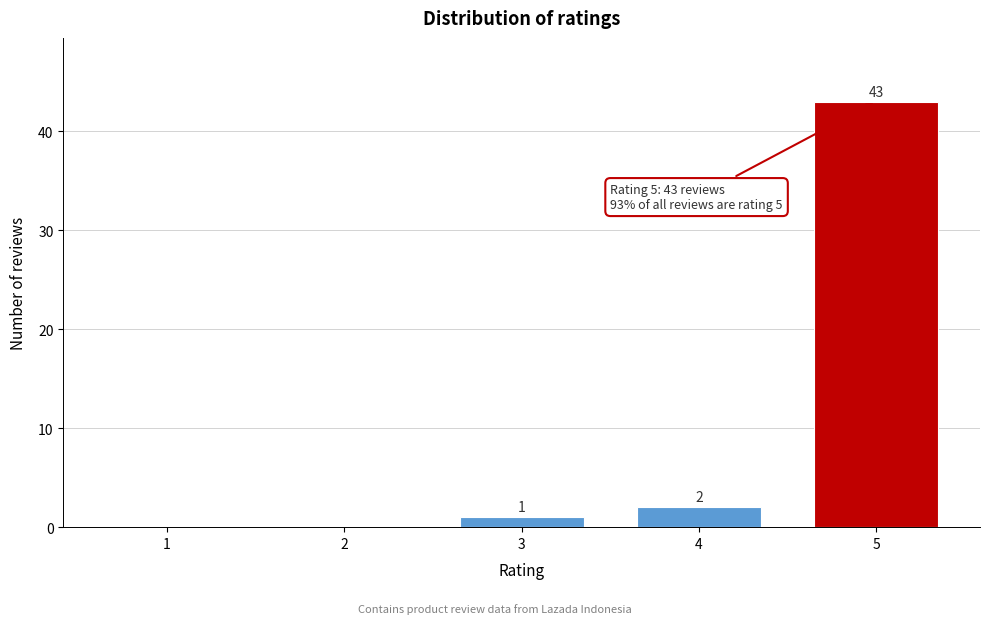

Reading right to left, transcribe all the data shown in this chart.

5=43	4=2	3=1	2=0	1=0